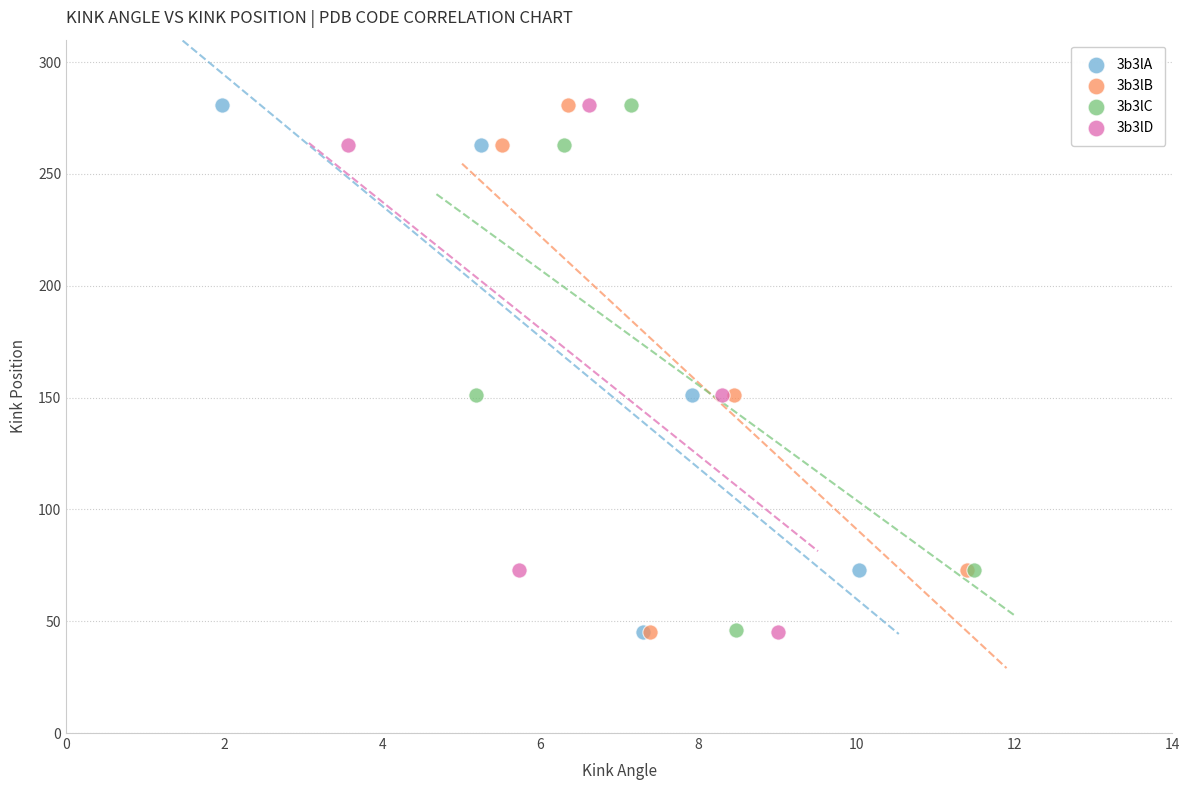

What are all the series names shown in the legend?

3b3lA, 3b3lB, 3b3lC, 3b3lD